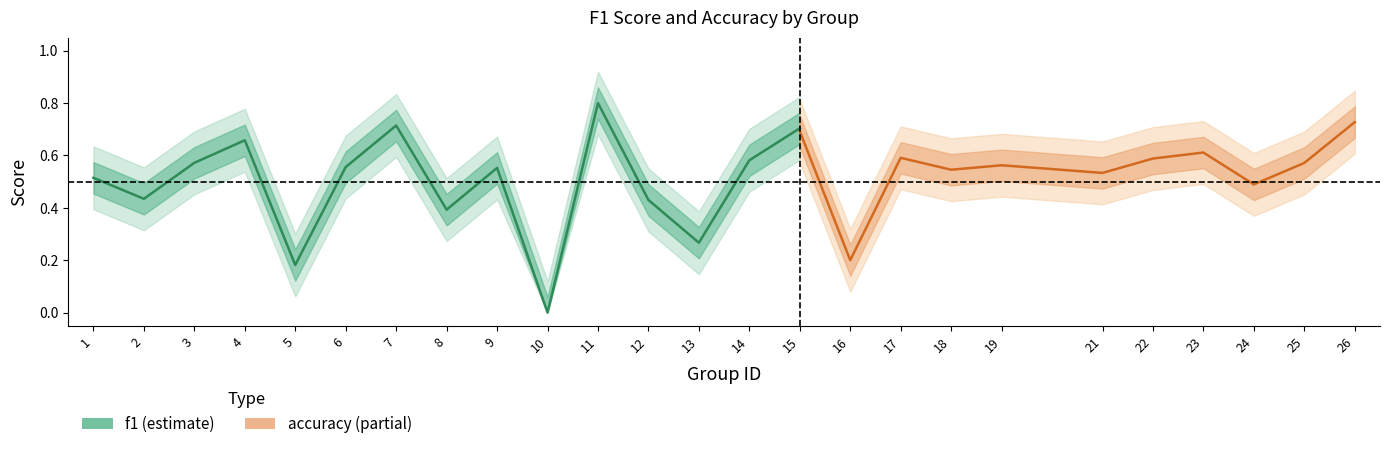

How many lines are shown in the chart?

2